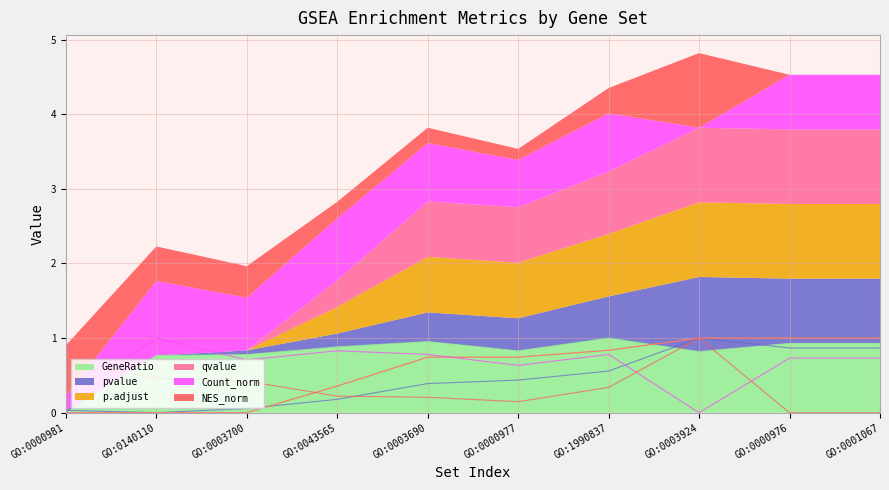

What is the difference between the pvalue values at GO:0000976 and GO:0000977?

0.4